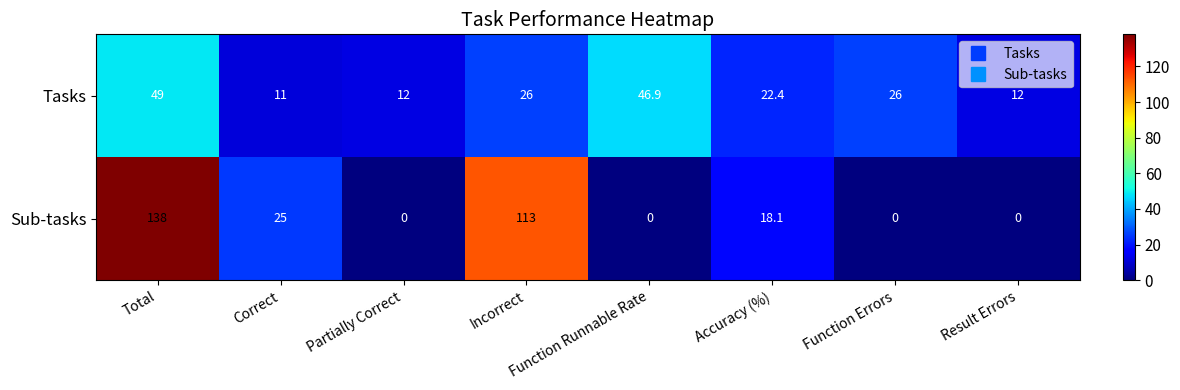

How many categories are shown in the chart?

8